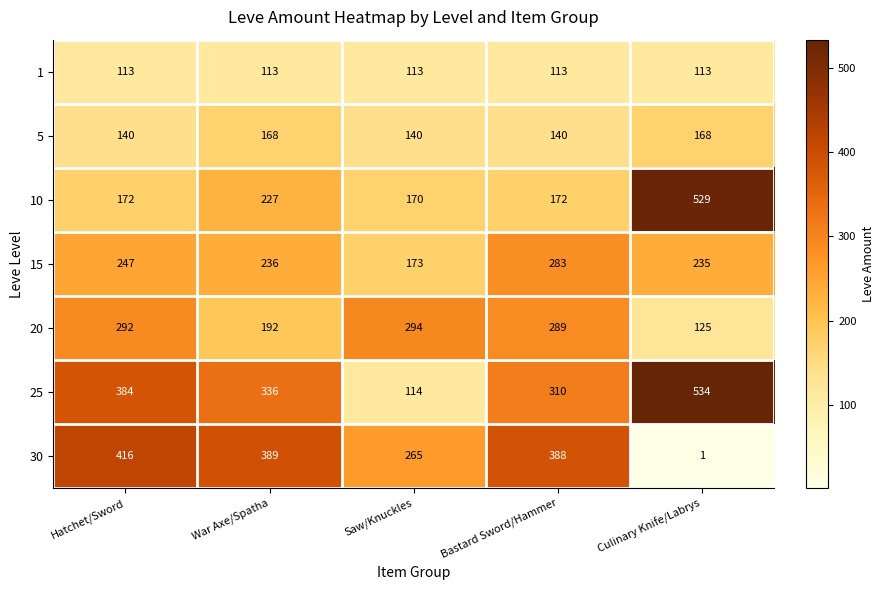

List the series in order of their peak value, lowest first.

1, 5, 15, 20, 30, 10, 25